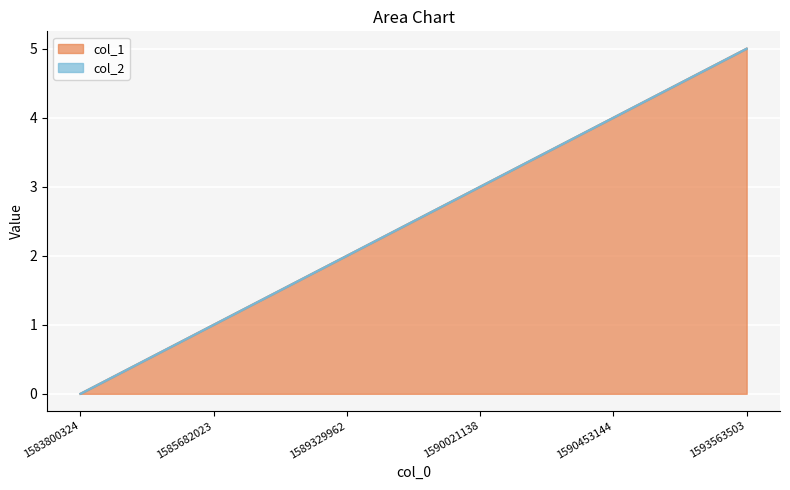

Which category has the highest value across all series?

1593563503